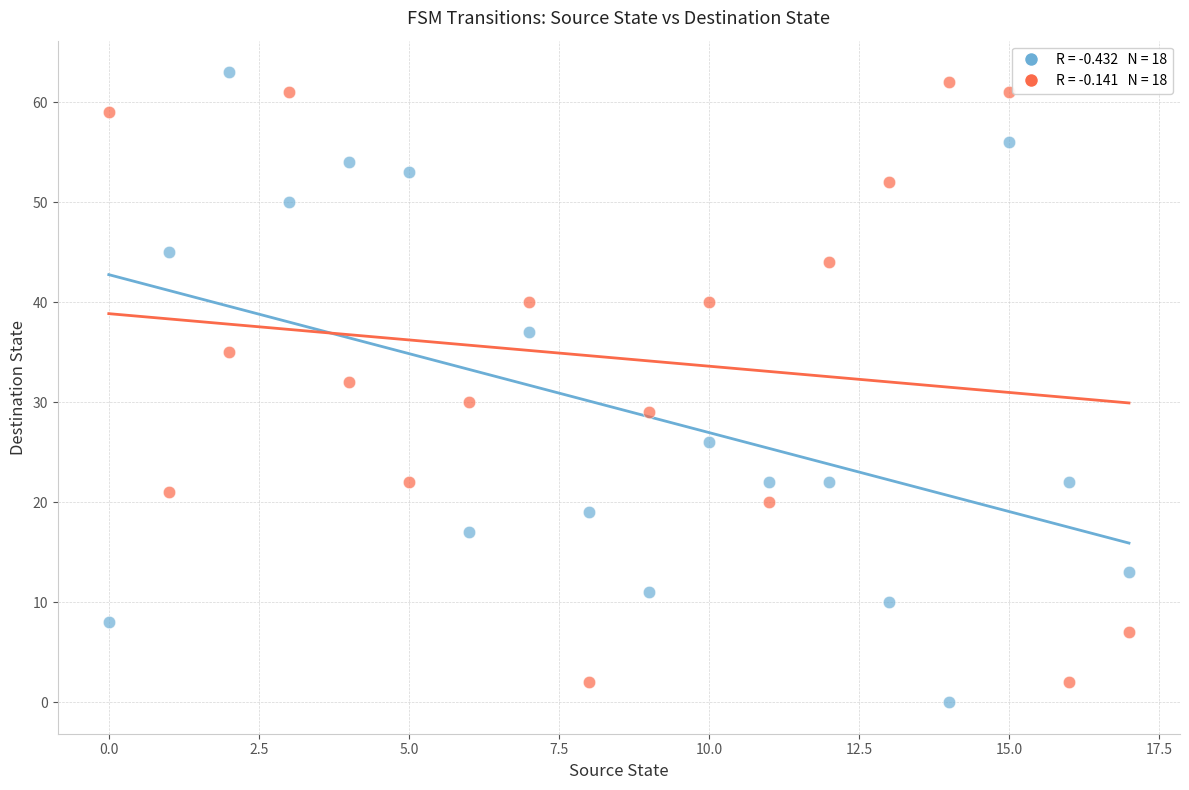

Across all data points, what is the range of Y values (max minus min)?

63